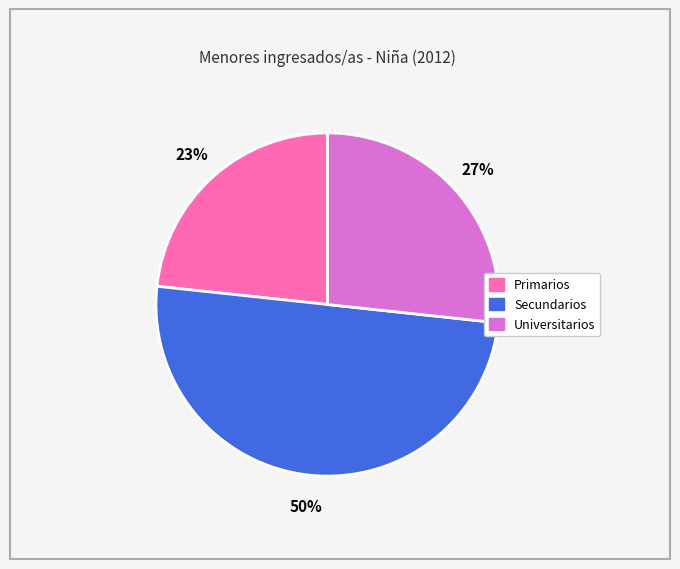

Which has a higher value, Primarios or Secundarios?

Secundarios